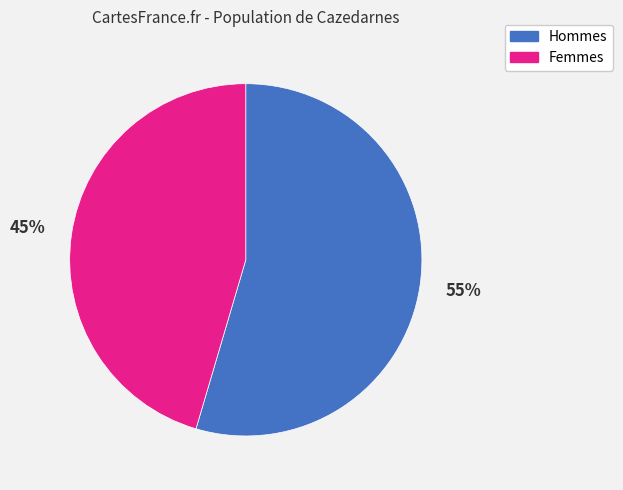

How many slices are in this pie chart?

2